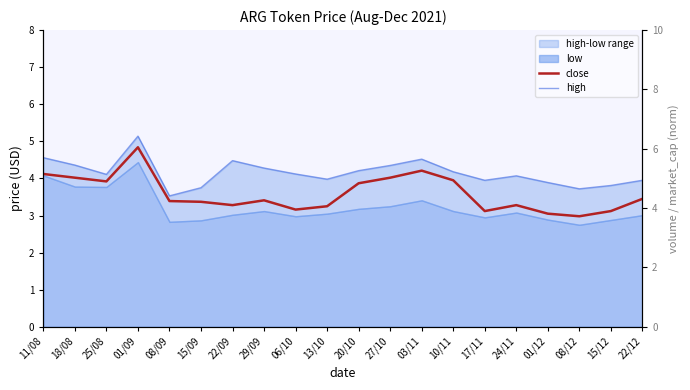

What is the difference between the maximum and minimum values in the high series?

1.6